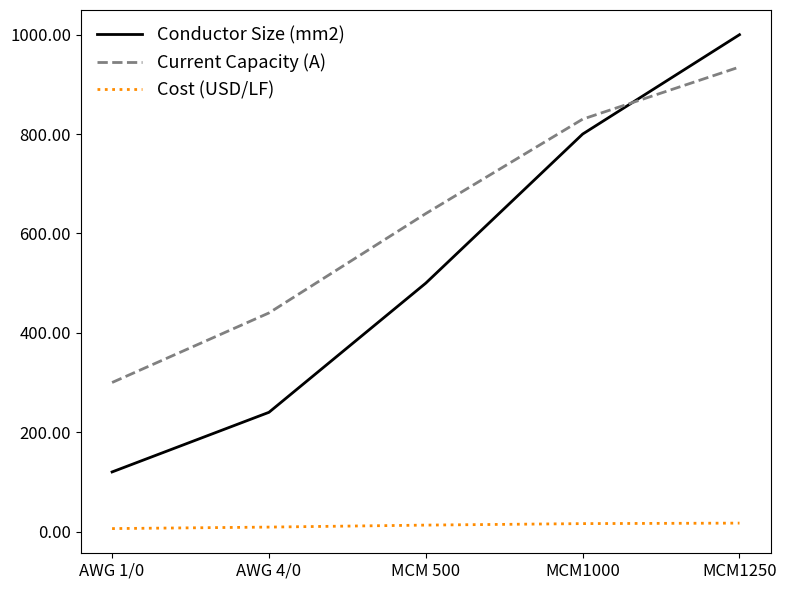

What is the maximum value shown in the chart?

1000